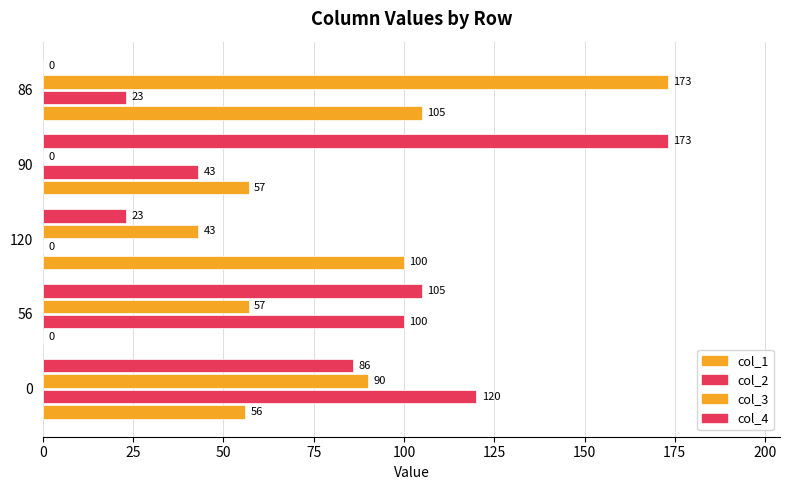

What is the value of the col_2 bar at the 2nd from the left?

100